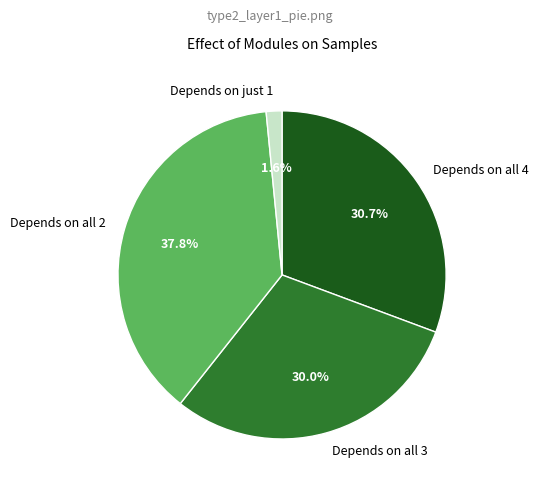

Approximately how many times larger is the value at Depends on all 4 compared to Depends on all 3?

1.0